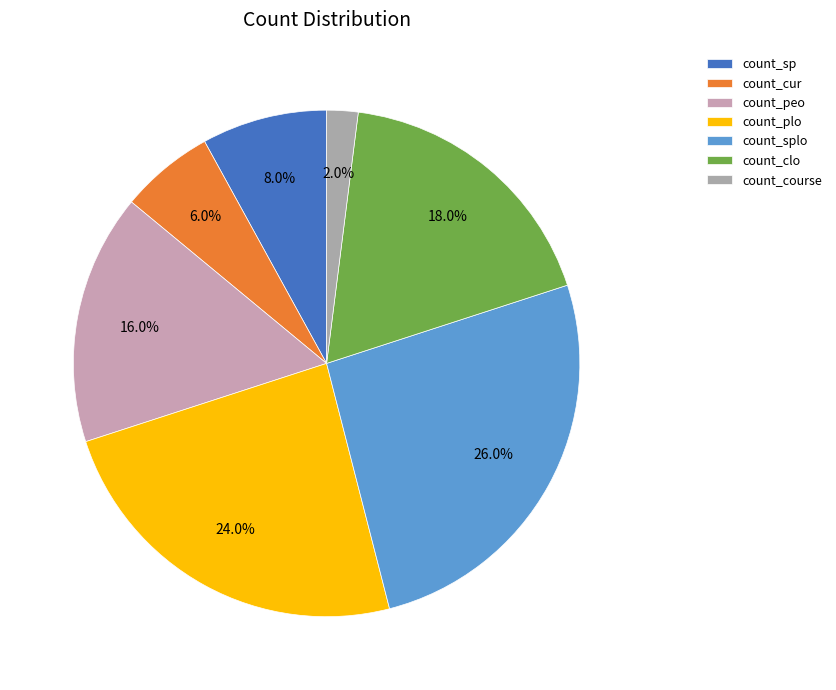

To the nearest percent, what is the difference between the count_course and count_peo slice percentages?

14%